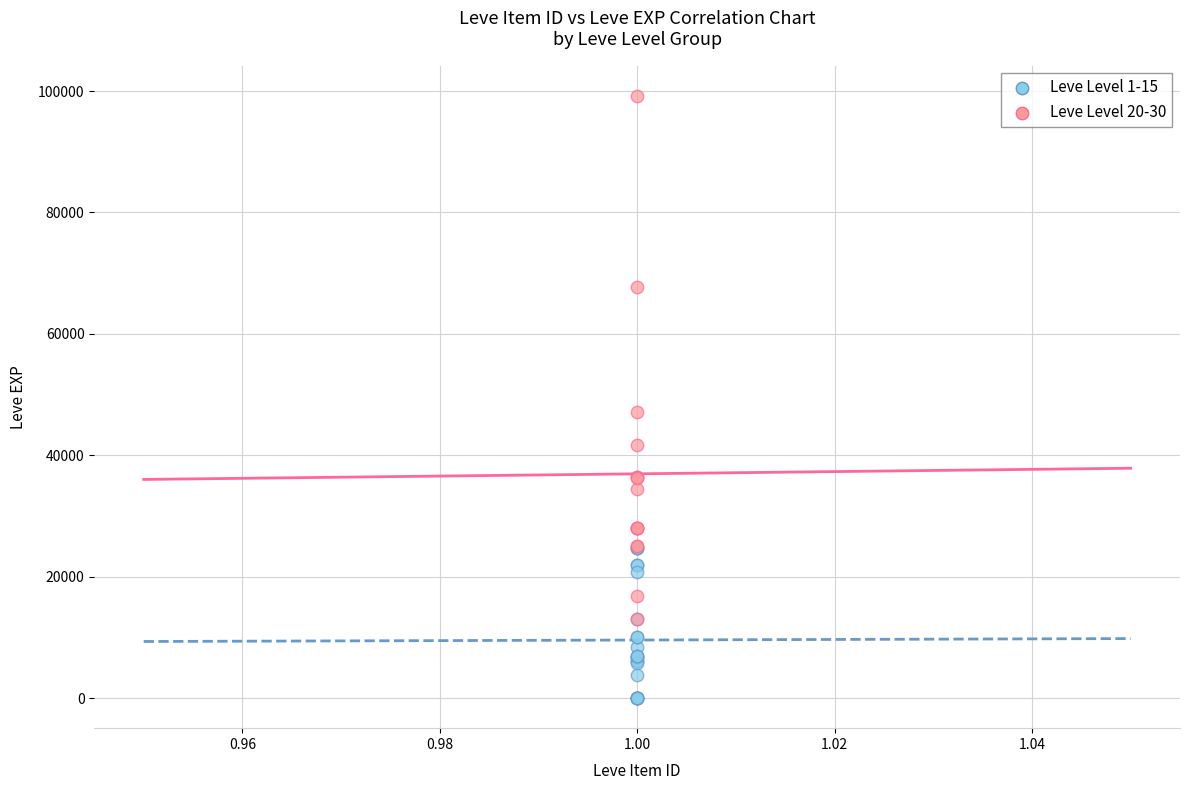

Which series reaches the minimum Y coordinate?

Leve Level 1-15